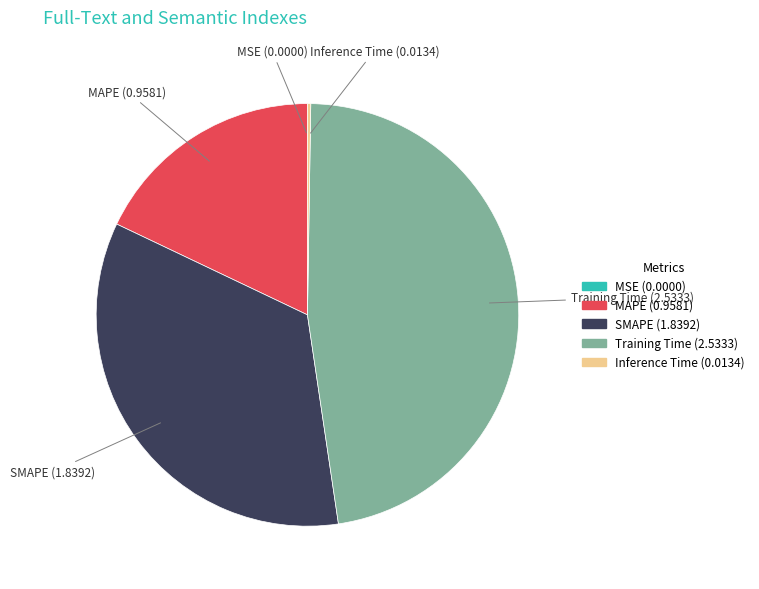

Is it true that Training Time is 47% of the pie?

True